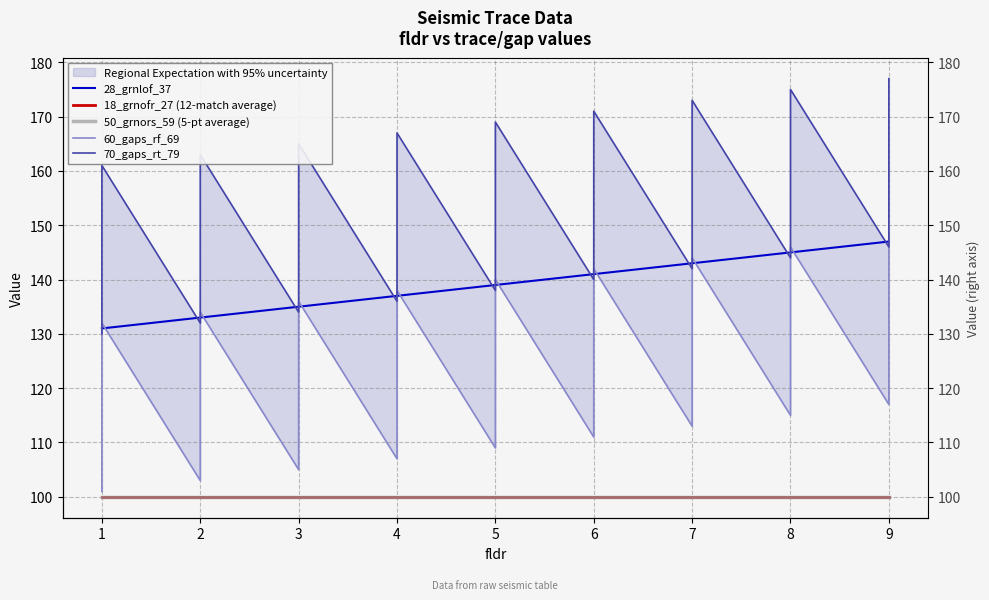

True or false: 28_grnlof_37 and 60_gaps_rf_69 cross at least once.

True